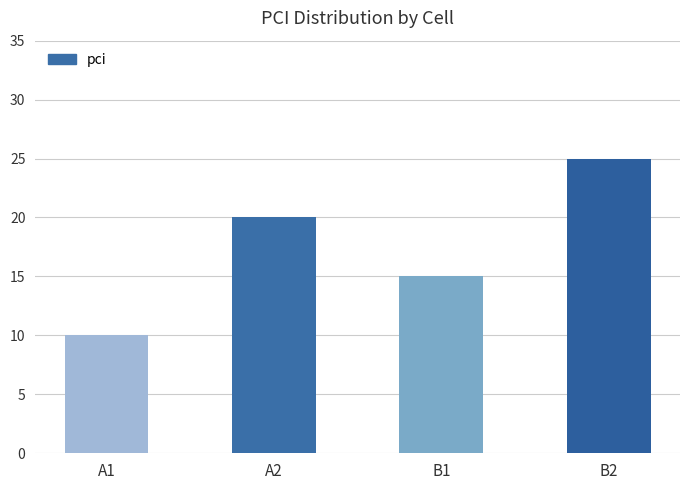

List the labels in order of value, smallest first.

A1, B1, A2, B2